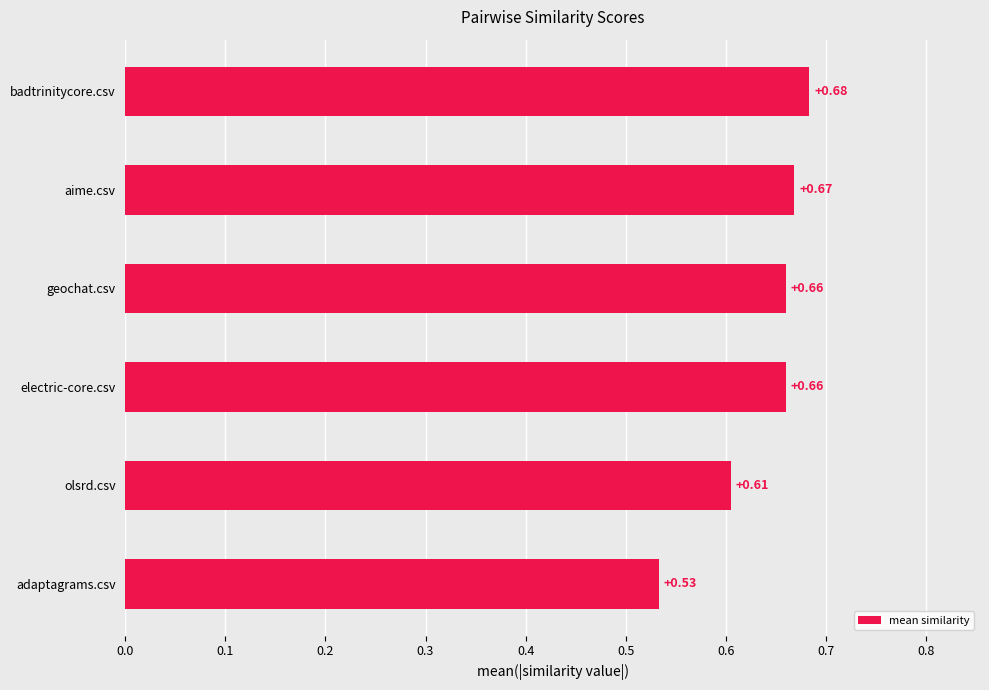

What is the sum of the values at aime.csv and olsrd.csv?

1.3